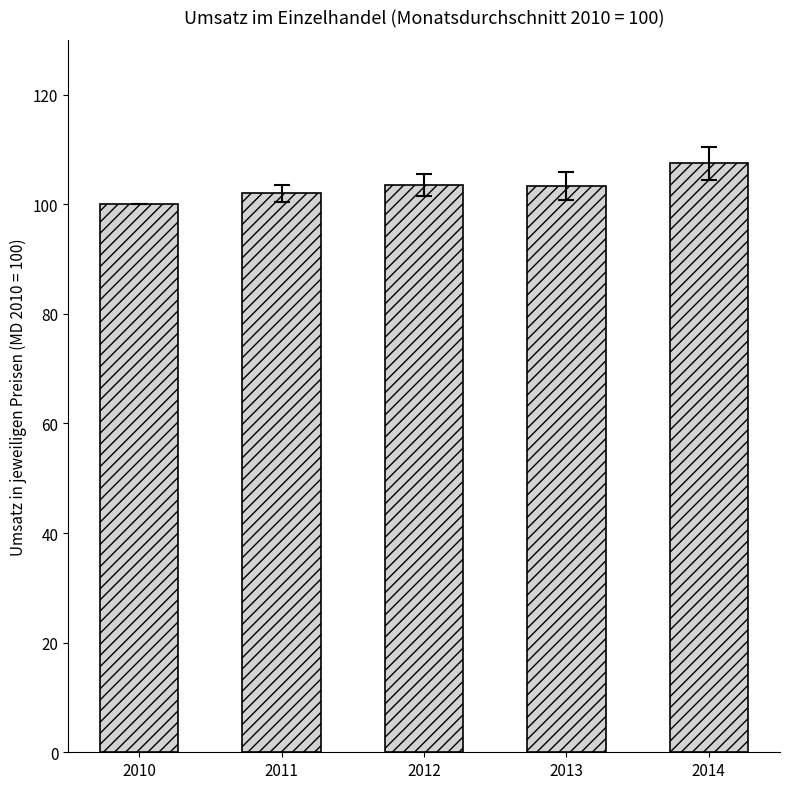

How many data points does each series have?

5